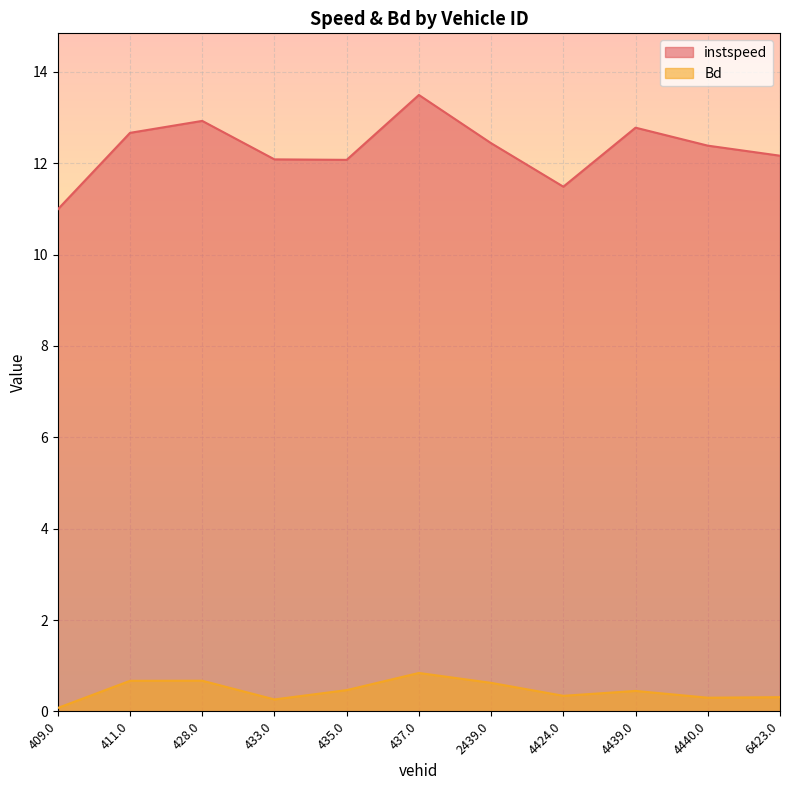

At which label does instspeed first exceed 12?

411.0